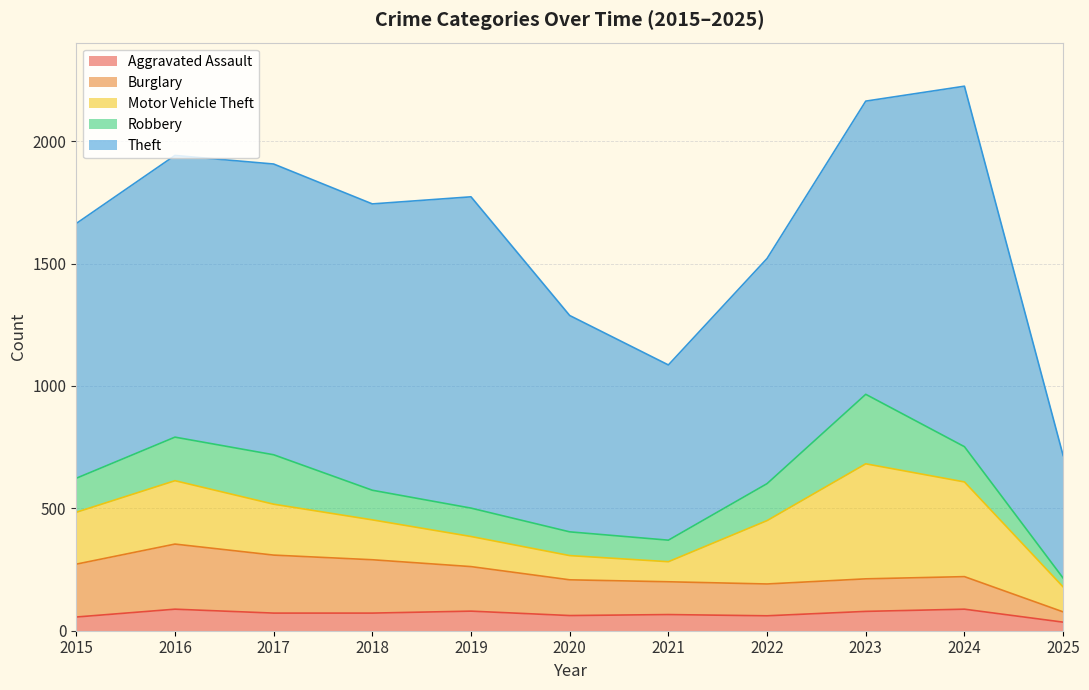

Which series ends up on top after the final intersection of Motor Vehicle Theft and Robbery?

Motor Vehicle Theft